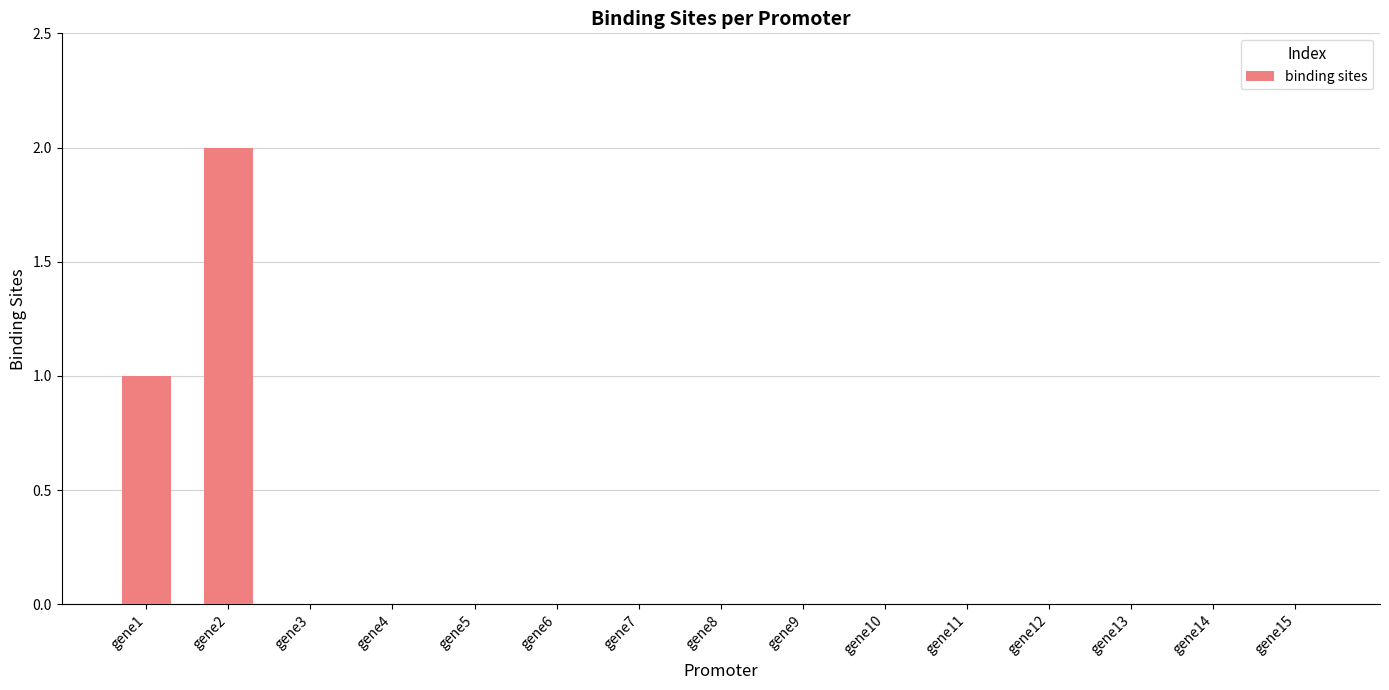

The chart shows a value of -1 at gene10. True or false?

False